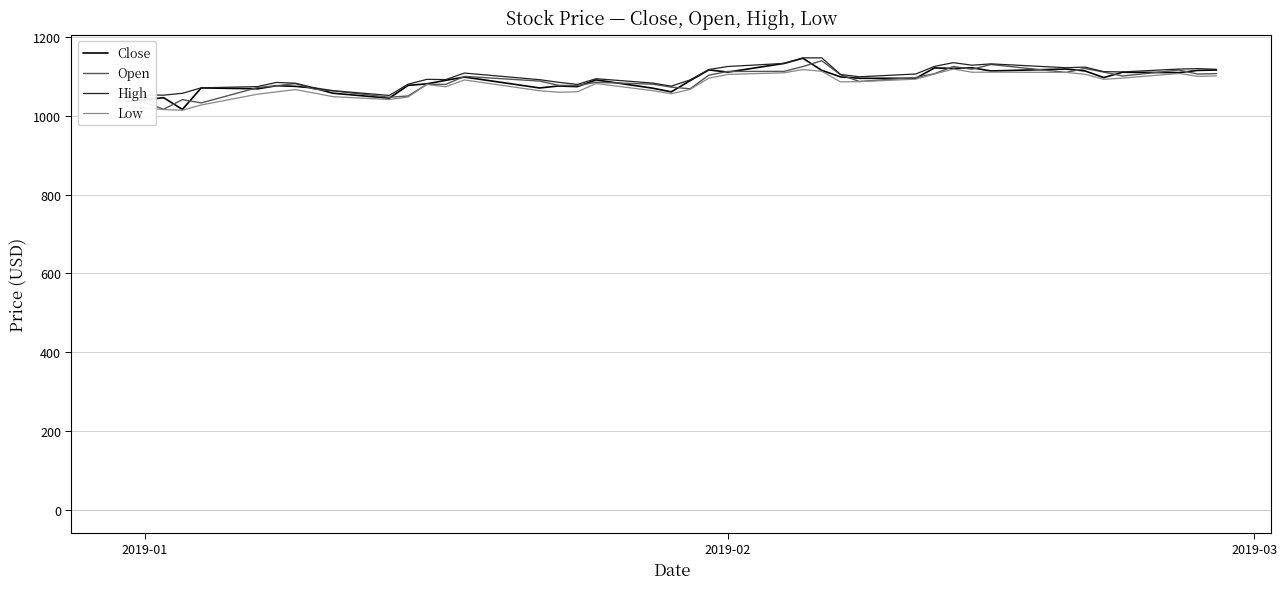

What is the greatest value displayed?

1147.0